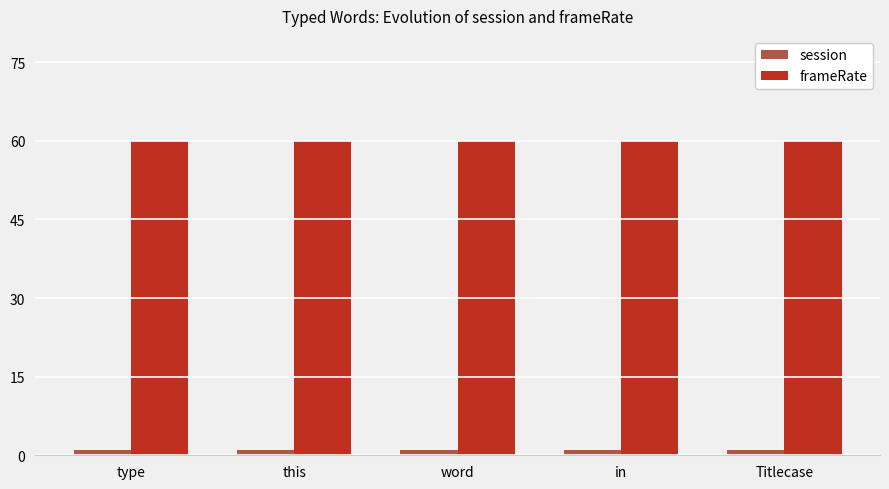

Reading left to right, transcribe all the data shown in this chart.

session: type=1	this=1	word=1	in=1	Titlecase=1
frameRate: type=60	this=60	word=60	in=60	Titlecase=60